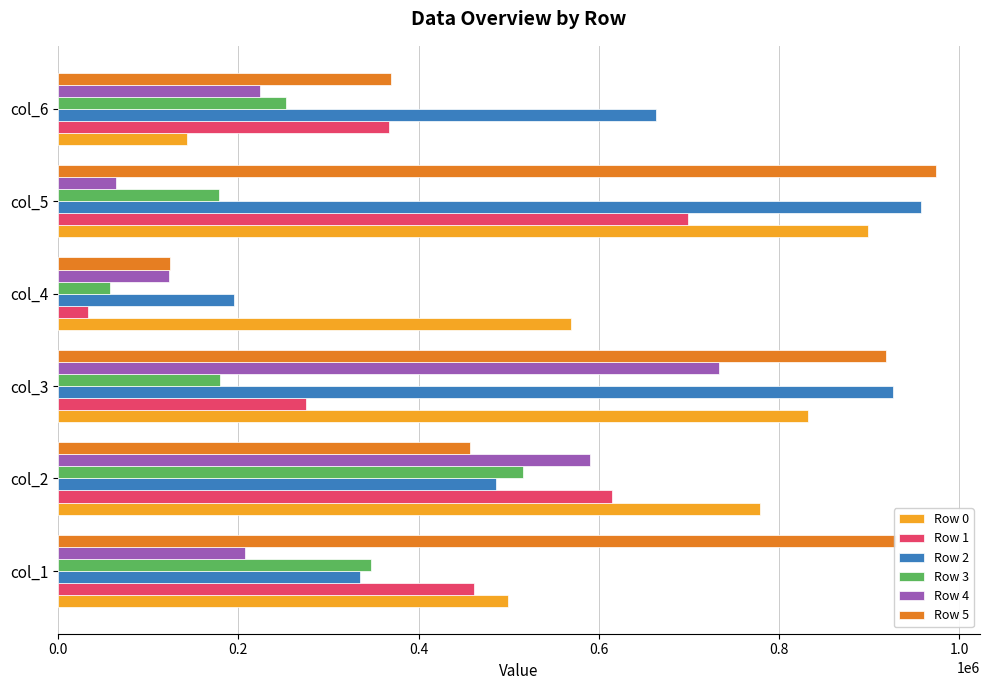

List the labels in order of Row 0 value, largest first.

col_5, col_3, col_2, col_4, col_1, col_6